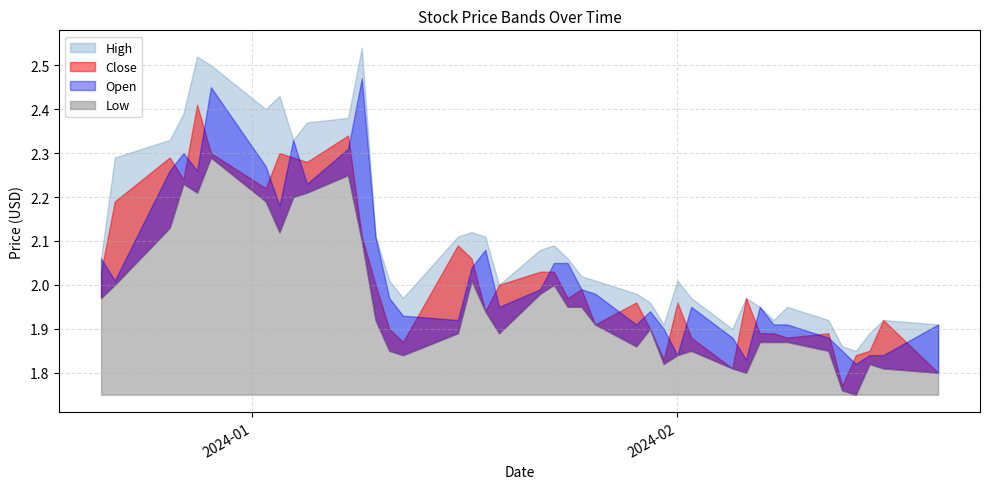

What is the total value across all series at 11?

9.2